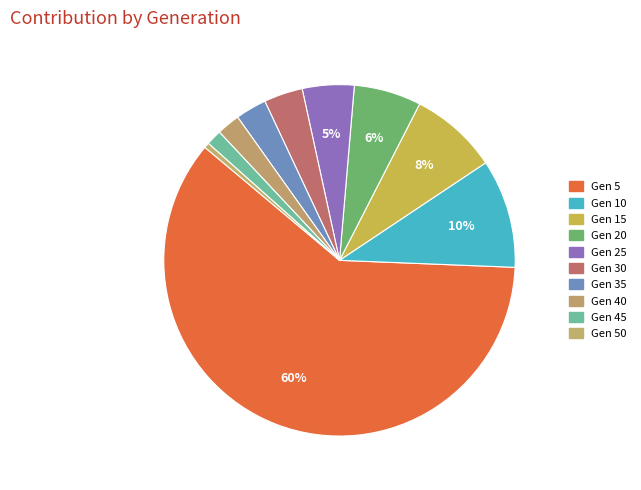

How many segments does this pie chart have?

10